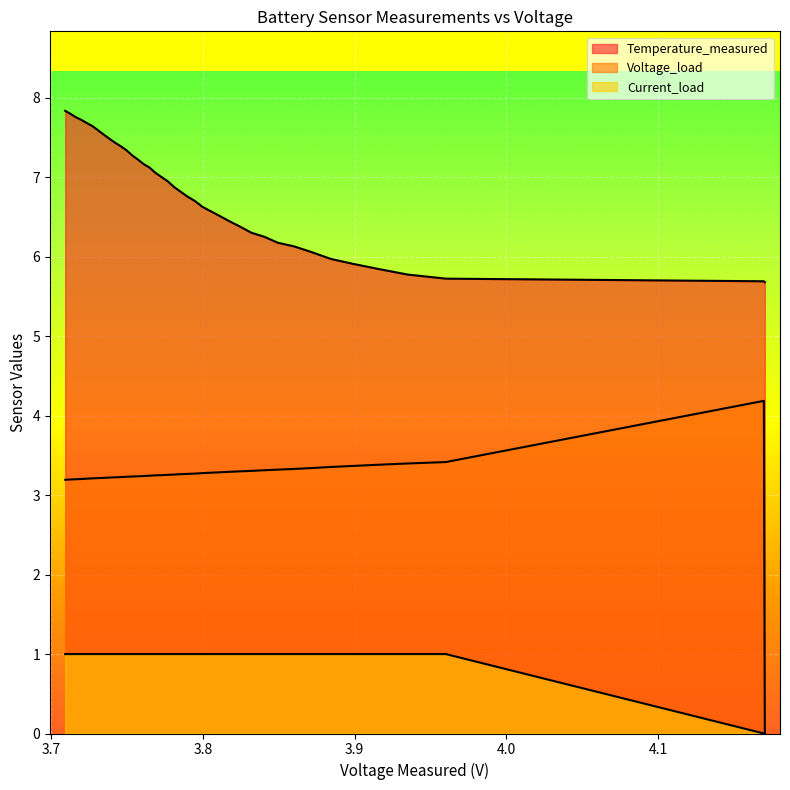

Rank the categories by Current_load value from highest to lowest.

2, 3, 4, 5, 6, 7, 8, 9, 10, 11, 12, 13, 14, 15, 16, 17, 18, 19, 20, 21, 22, 23, 24, 25, 26, 27, 28, 29, 30, 31, 32, 33, 34, 35, 36, 37, 38, 39, 0, 1